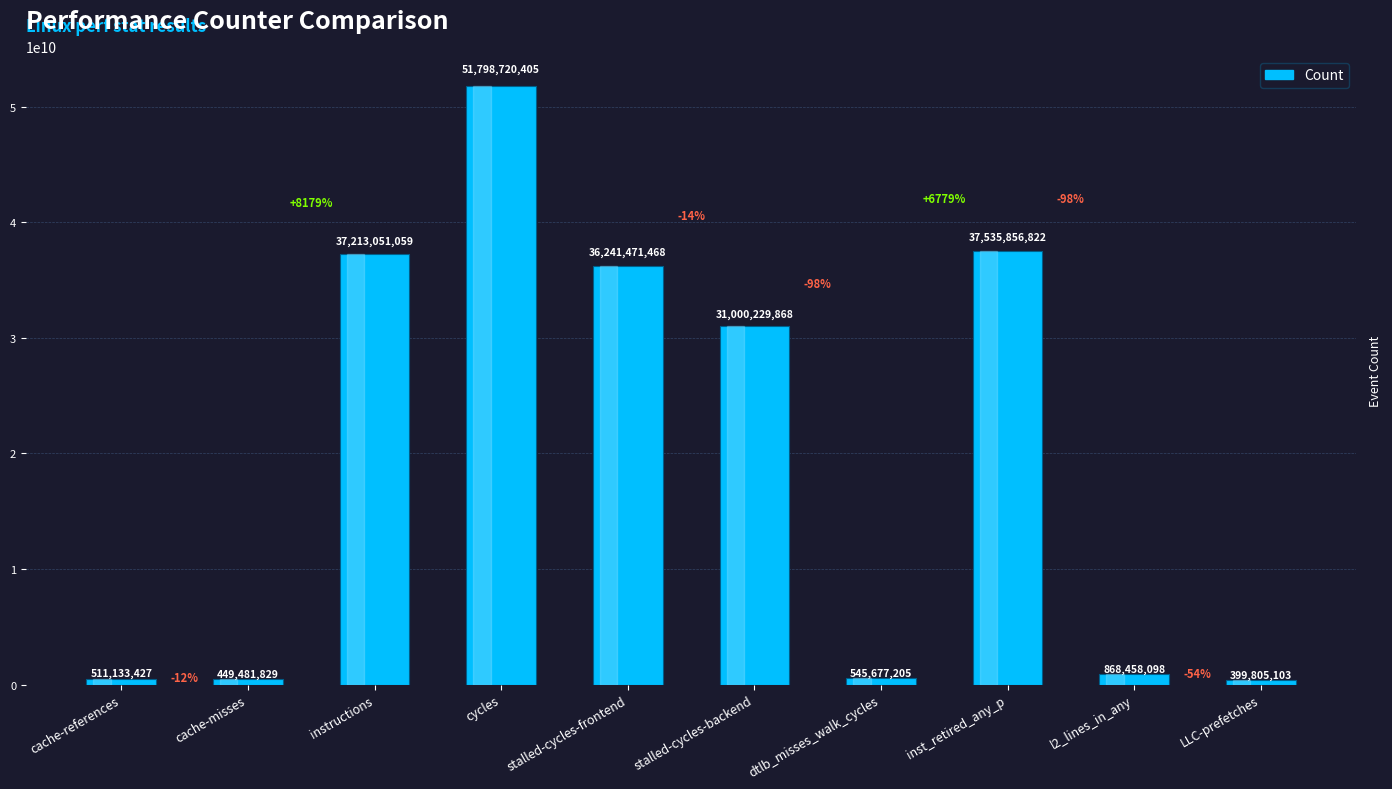

True or false: the data shows 37213051059 at instructions.

True